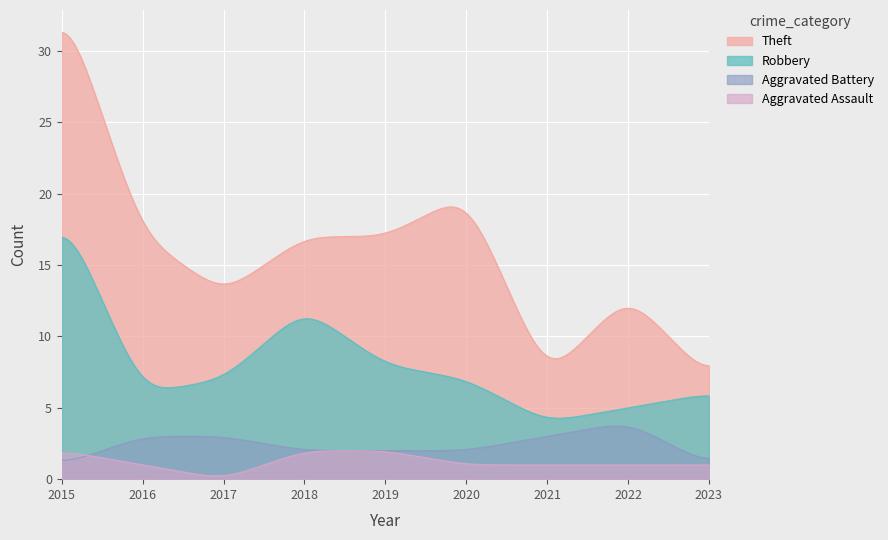

List the labels in order of Total value, largest first.

2015, 2018, 2020, 2019, 2016, 2017, 2022, 2021, 2023